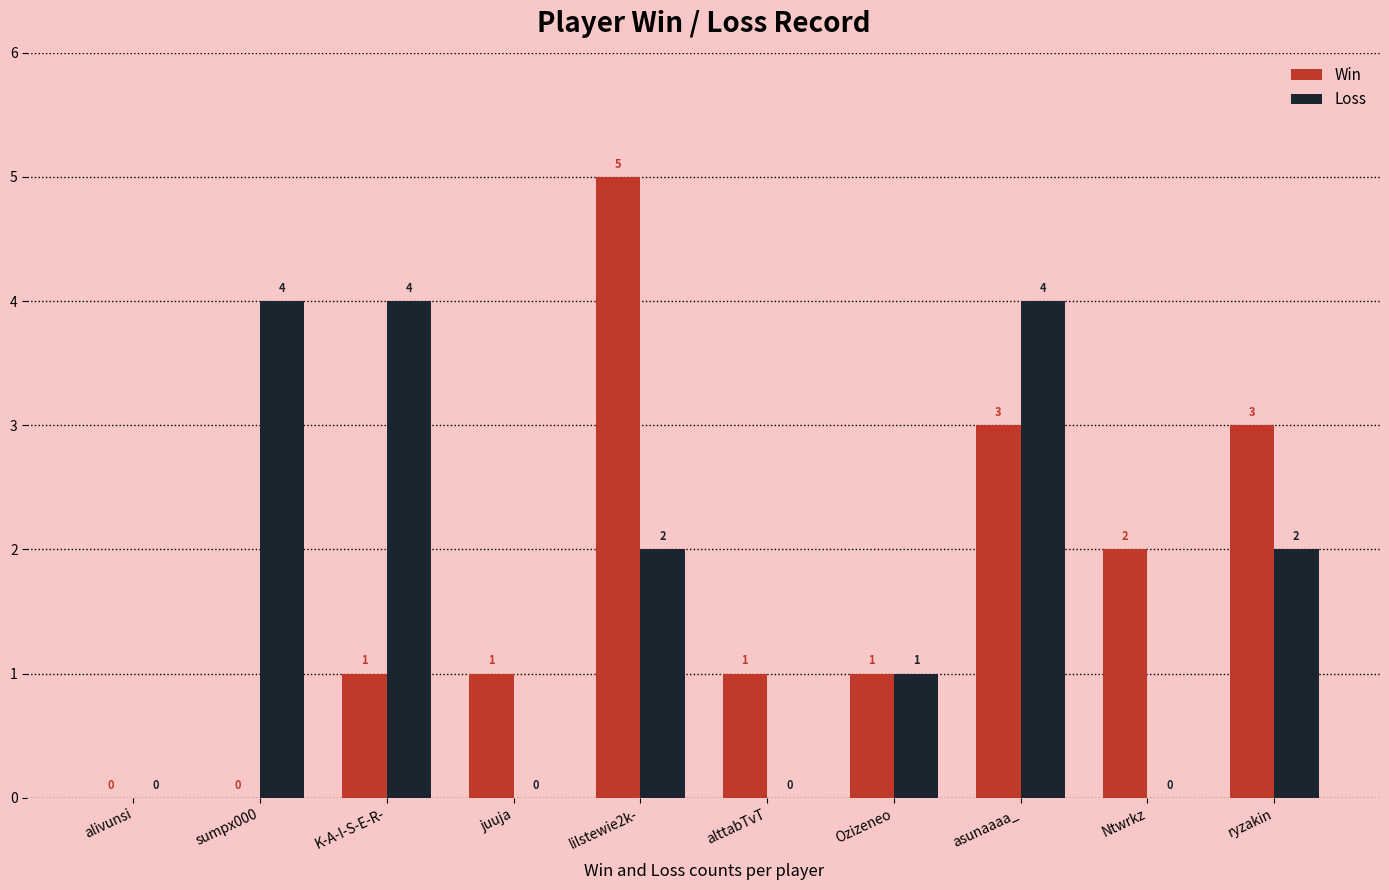

Is the value of Loss at alttabTvT greater than the value of Win at juuja?

No